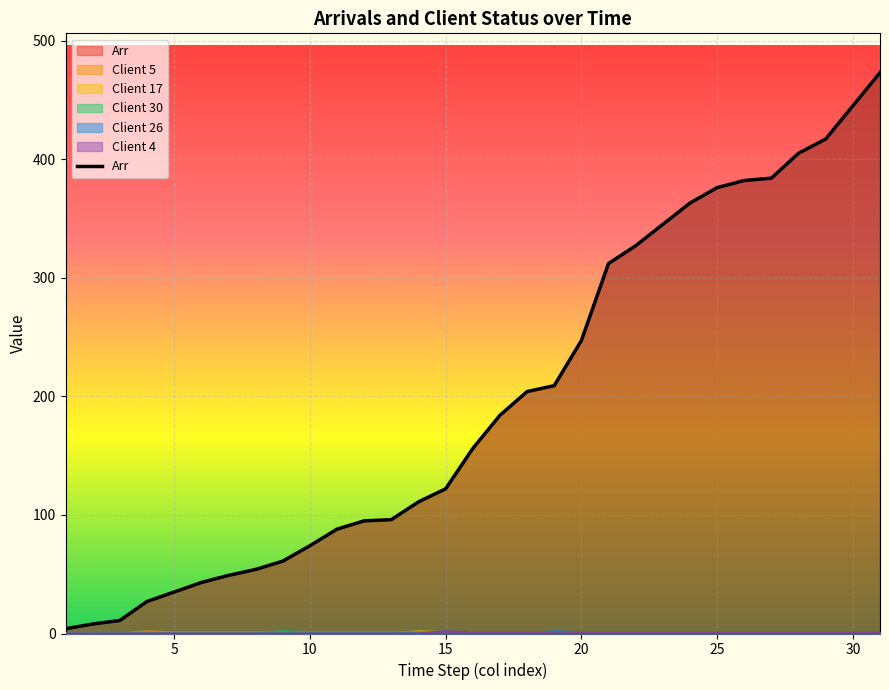

True or false: Arr and Client 17 cross at least once.

False